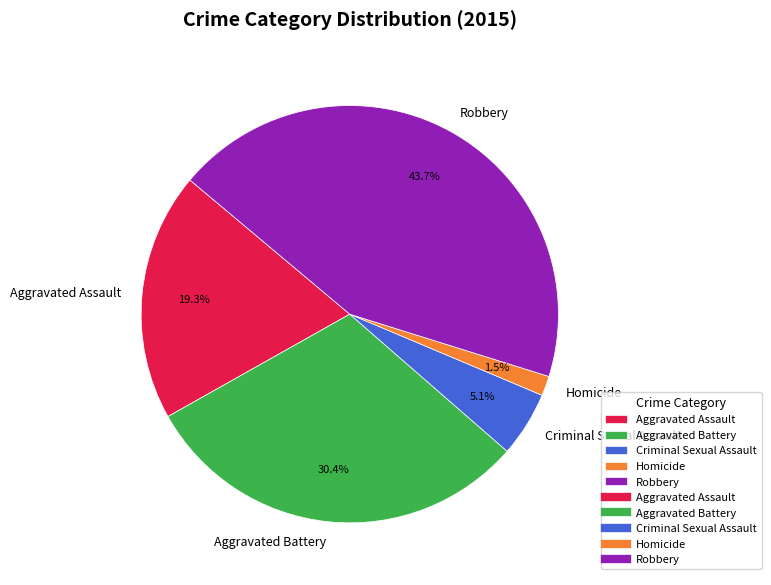

The Criminal Sexual Assault slice represents 1% of the pie. True or false?

False